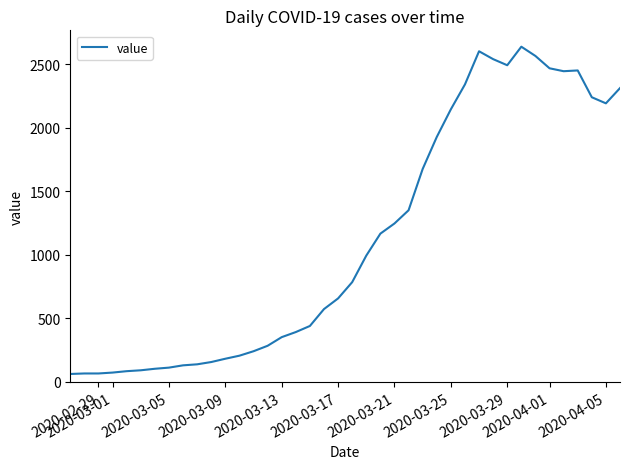

What is the minimum value shown in the chart?

62